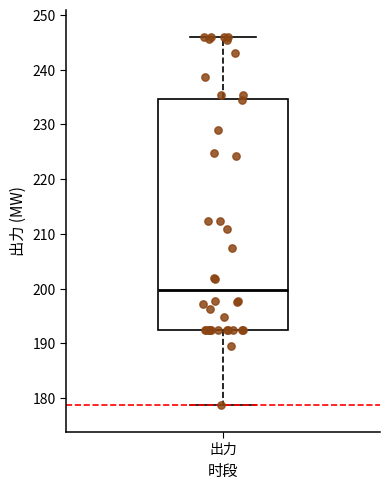

Transcribe this box plot: give where the median line is, the range the box spans, and where the two whiskers end, as read against the y-axis. The values are not printed on the chart, so give them approximately, as read against the axis.

median 200, box 193 to 235, whiskers 179 to 246